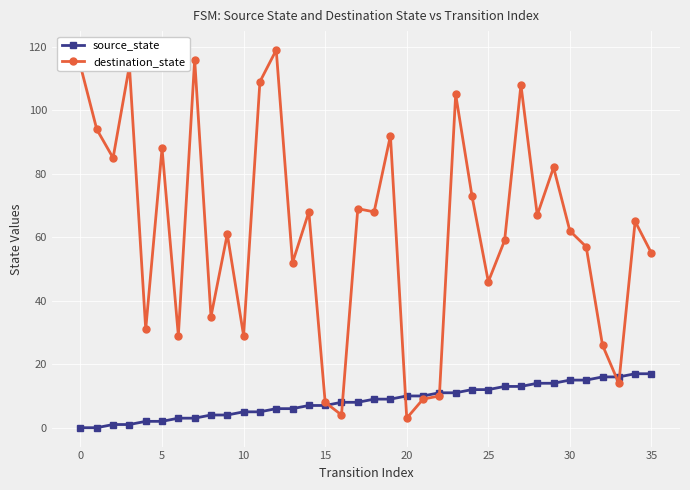

How many times do source_state and destination_state cross each other?

6